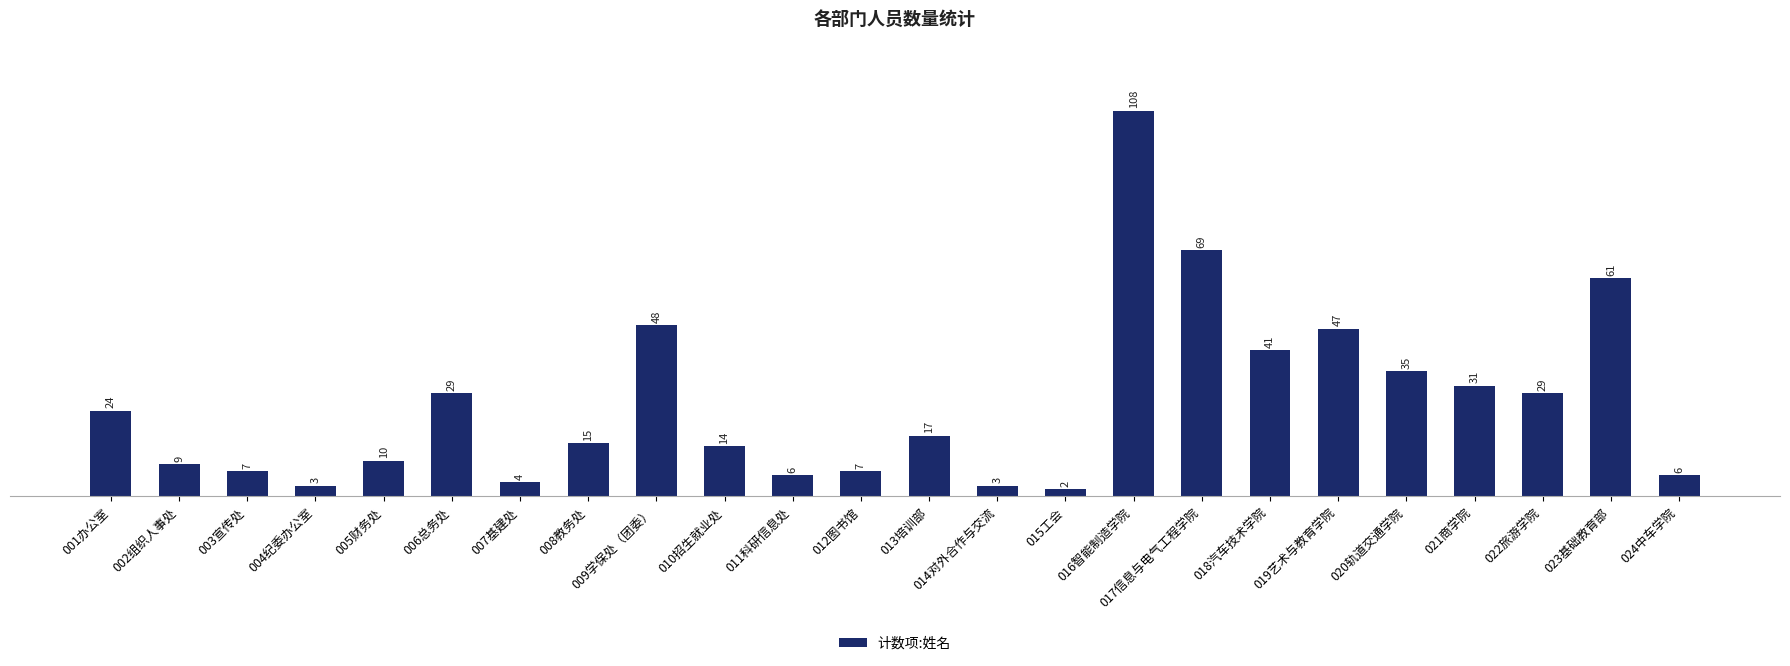

Where is the data nearest to the value 55?

023基础教育部